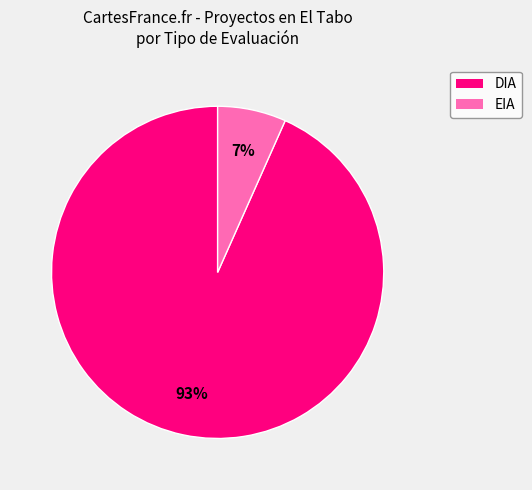

Between EIA and DIA, which is larger?

DIA